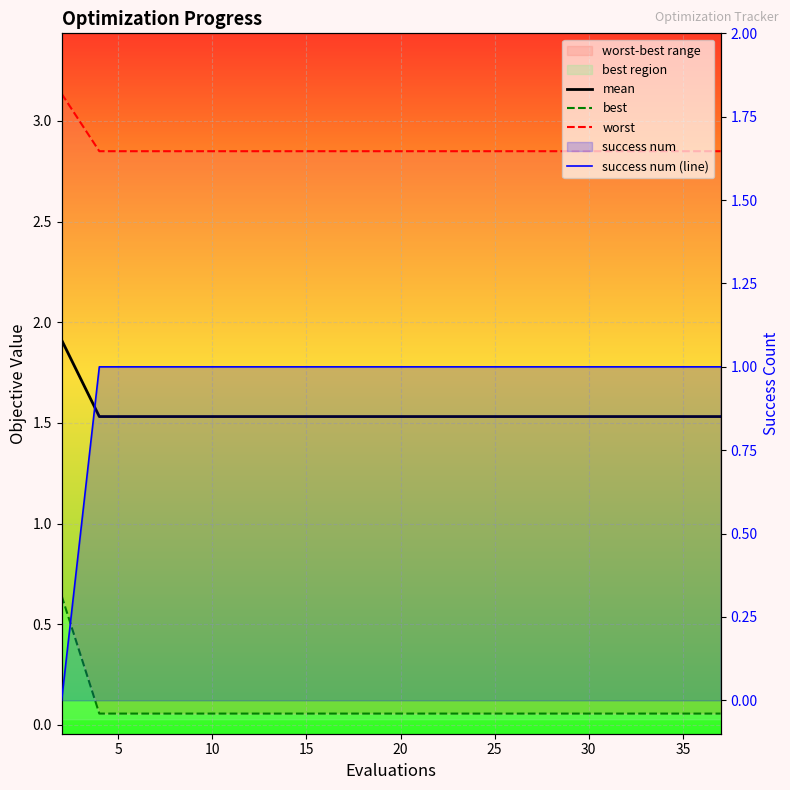

Count the mean values in the range 1 to 2.

20